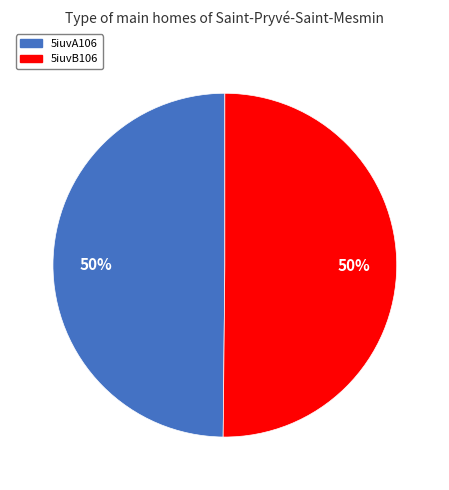

Combined, do 5iuvA106 and 5iuvB106 account for over 50%?

Yes